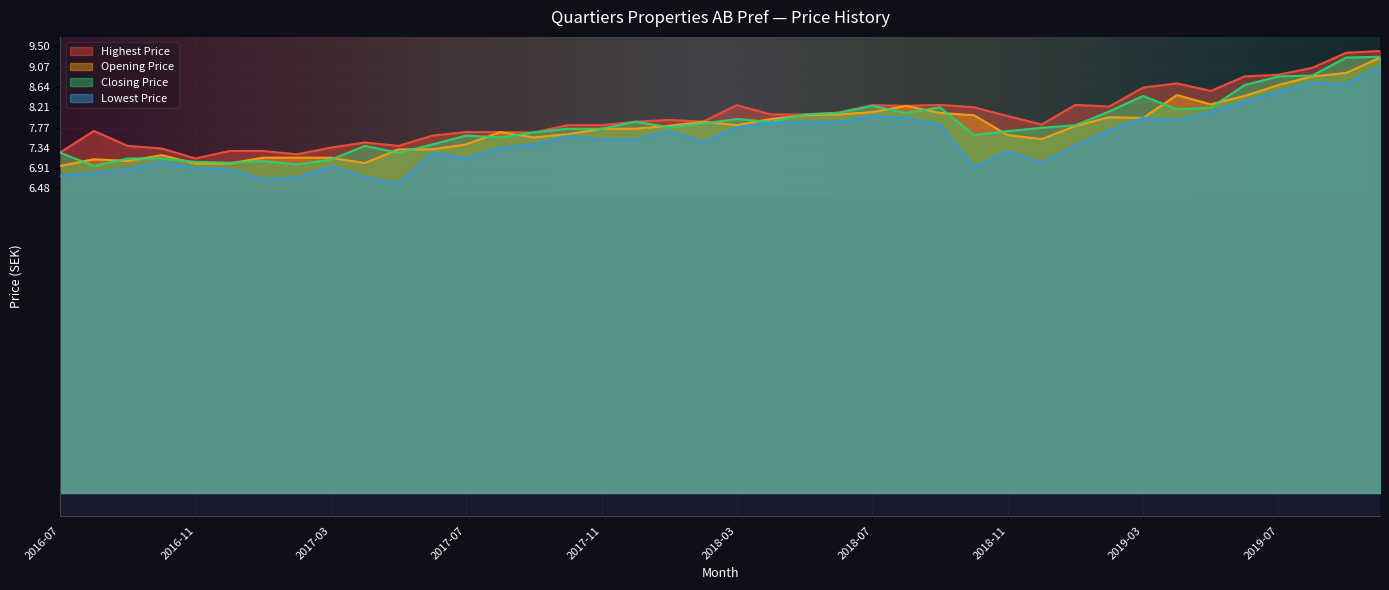

How many data points does each series have?

40